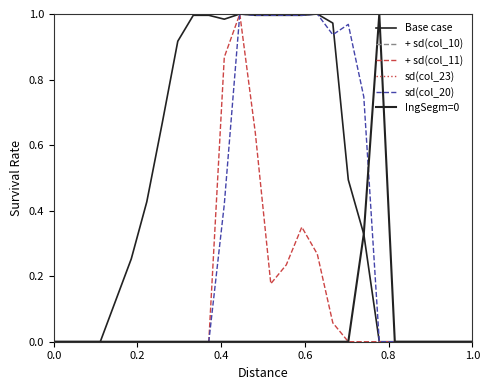

Which series has the largest total across all categories?

Base case